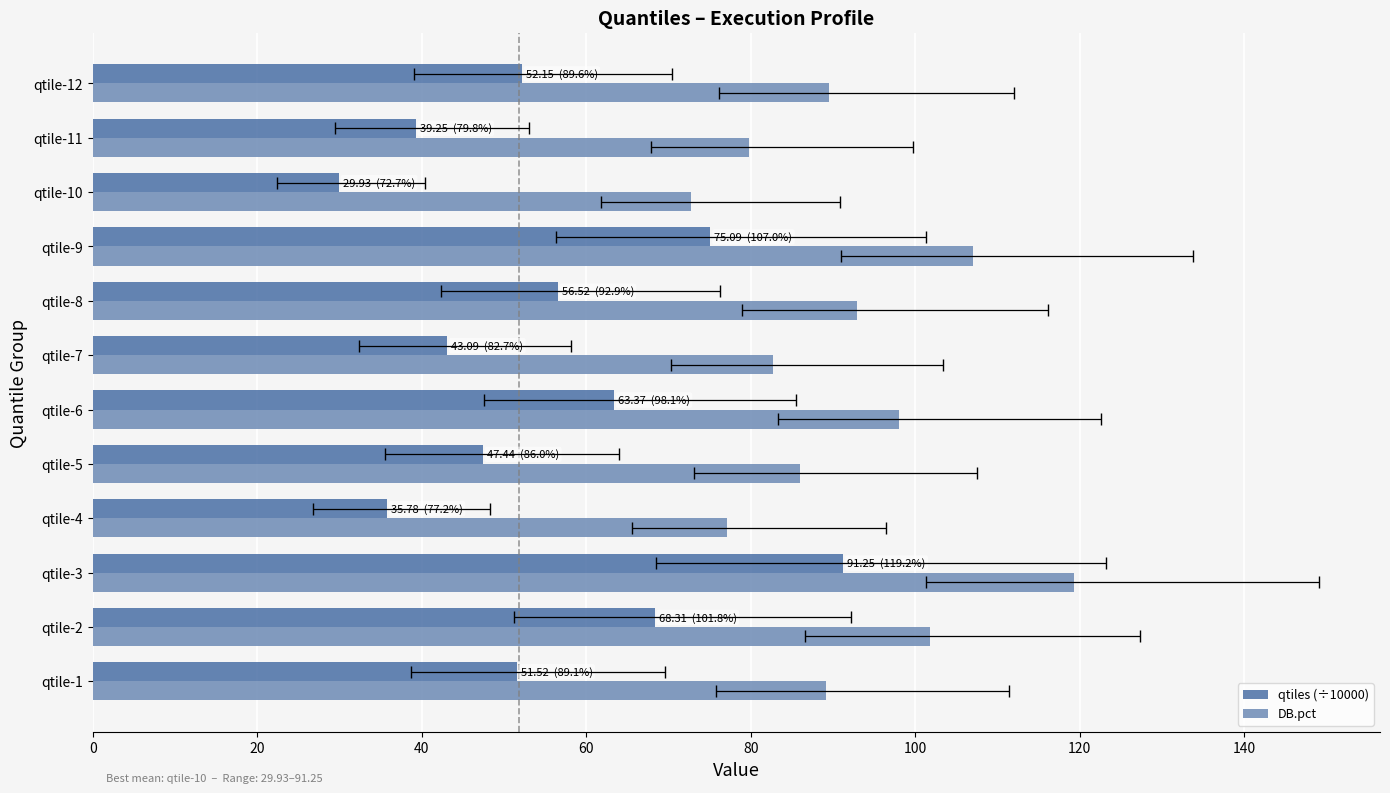

What are all the series names shown in the legend?

qtiles (÷10000), DB.pct